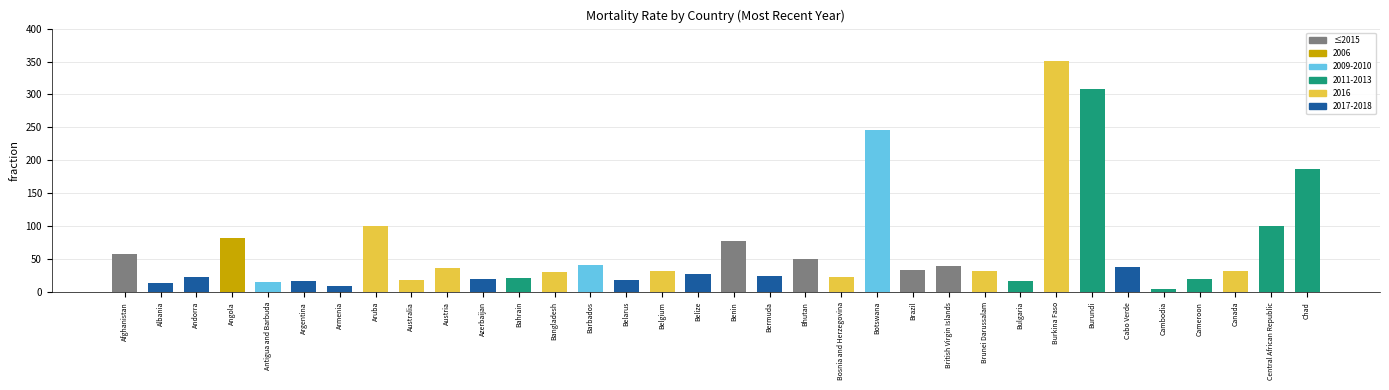

What is the label of the 27th bar from the right?

Aruba